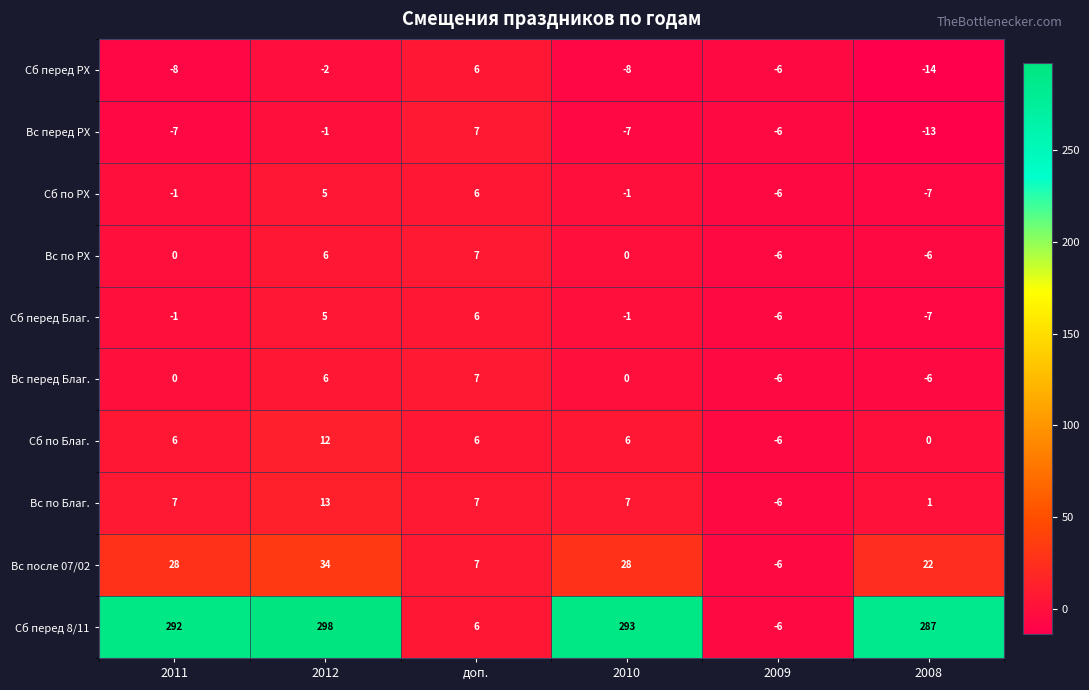

At how many categories does at least one series exceed 231?

4